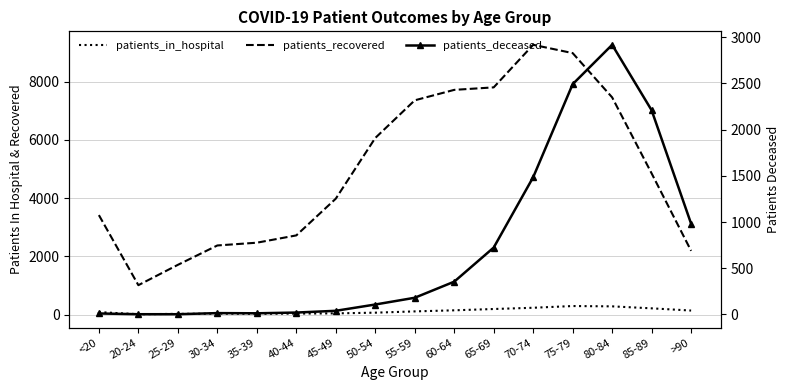

How many lines are shown in the chart?

3